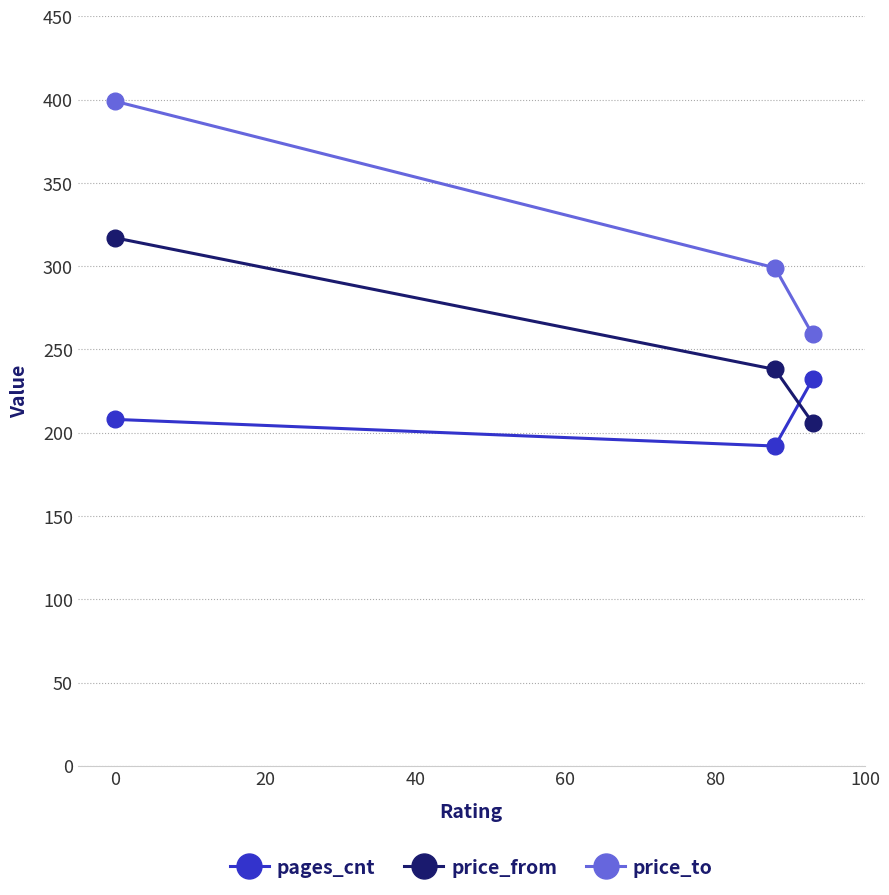

What is the smallest value displayed?

192